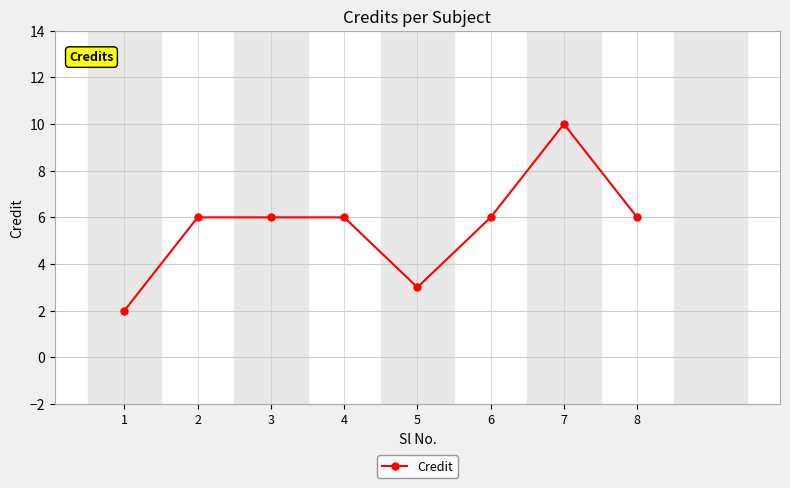

The value at 3 is 6. True or false?

True